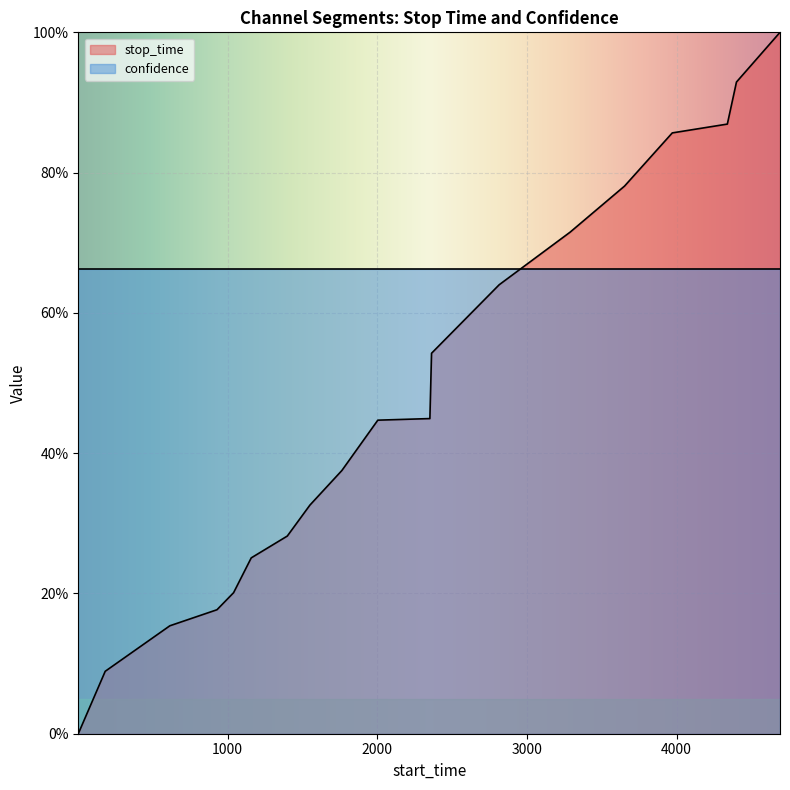

How many lines are shown in the chart?

1